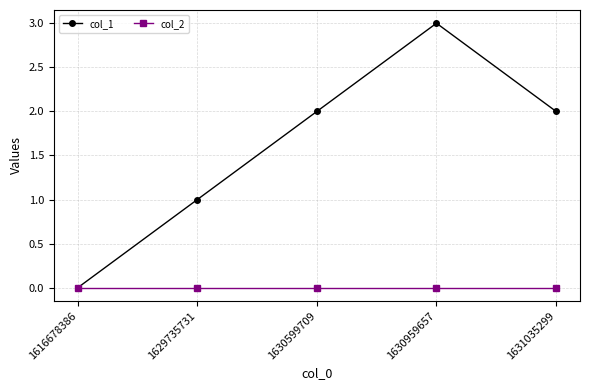

Reading left to right, transcribe all the data shown in this chart.

col_1: 1616678386=0	1629735731=1	1630599709=2	1630959657=3	1631035299=2
col_2: 1616678386=0	1629735731=0	1630599709=0	1630959657=0	1631035299=0